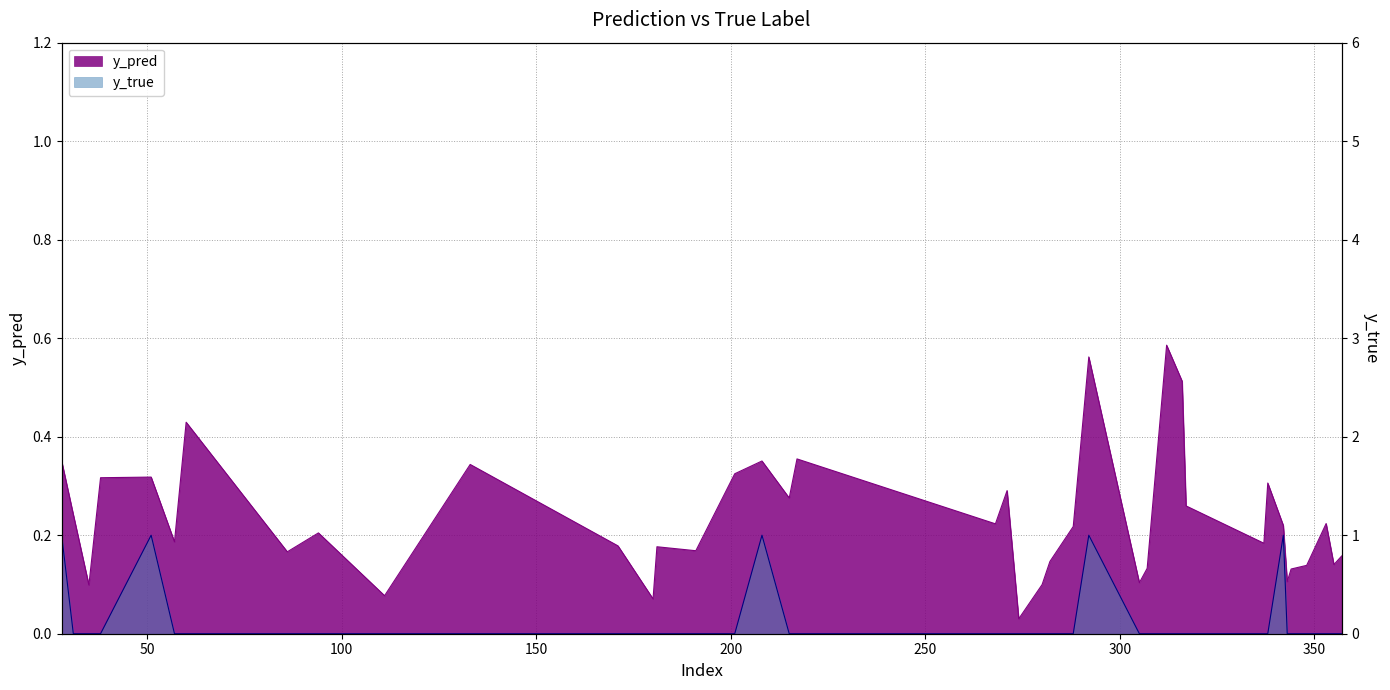

After their last crossing, which series has the higher values: y_pred or y_true?

y_pred